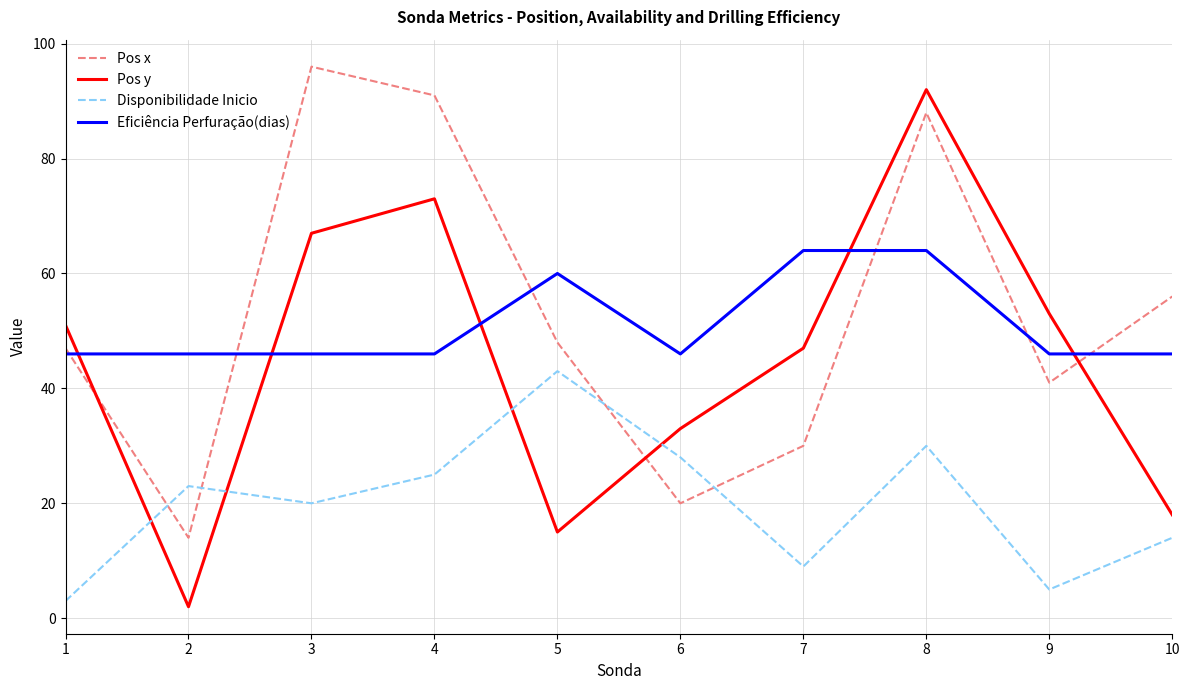

List the series in order of their peak value, lowest first.

Disponibilidade Inicio, Eficiência Perfuração(dias), Pos y, Pos x